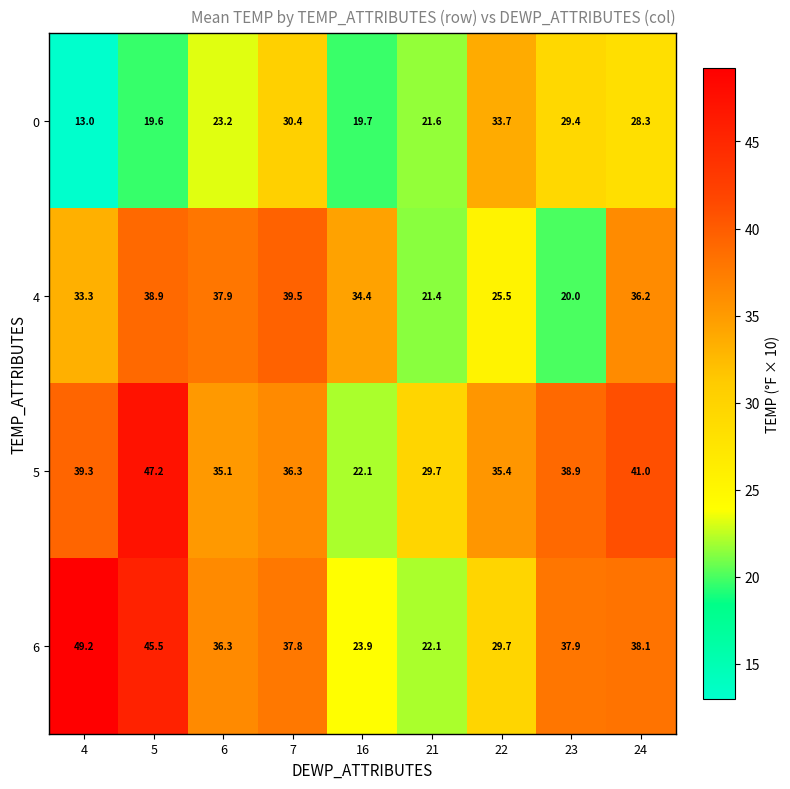

Is it true that 6 equals 7.3 at 21?

False